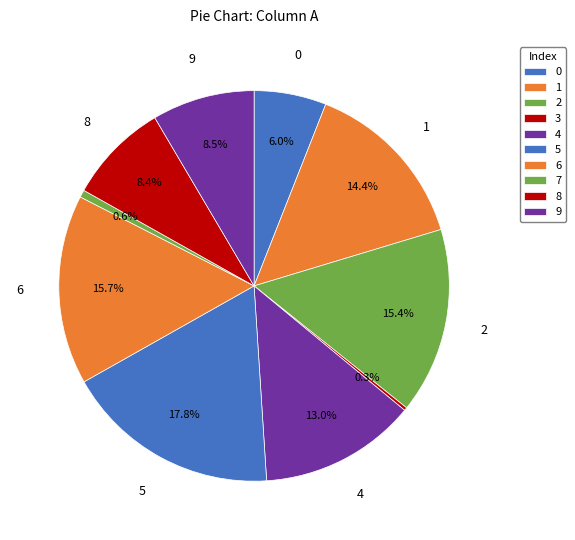

Which slice is the largest?

5